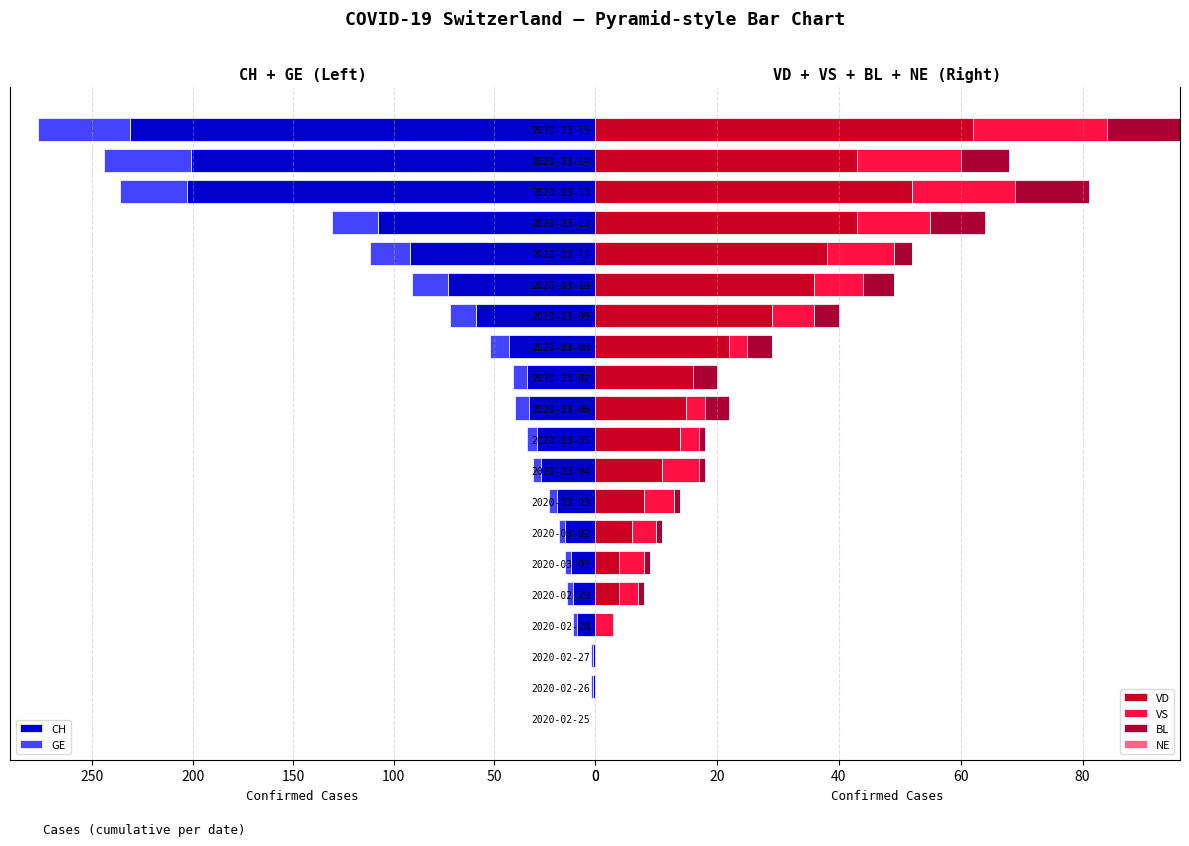

How many values in the VS series are below 4?

9